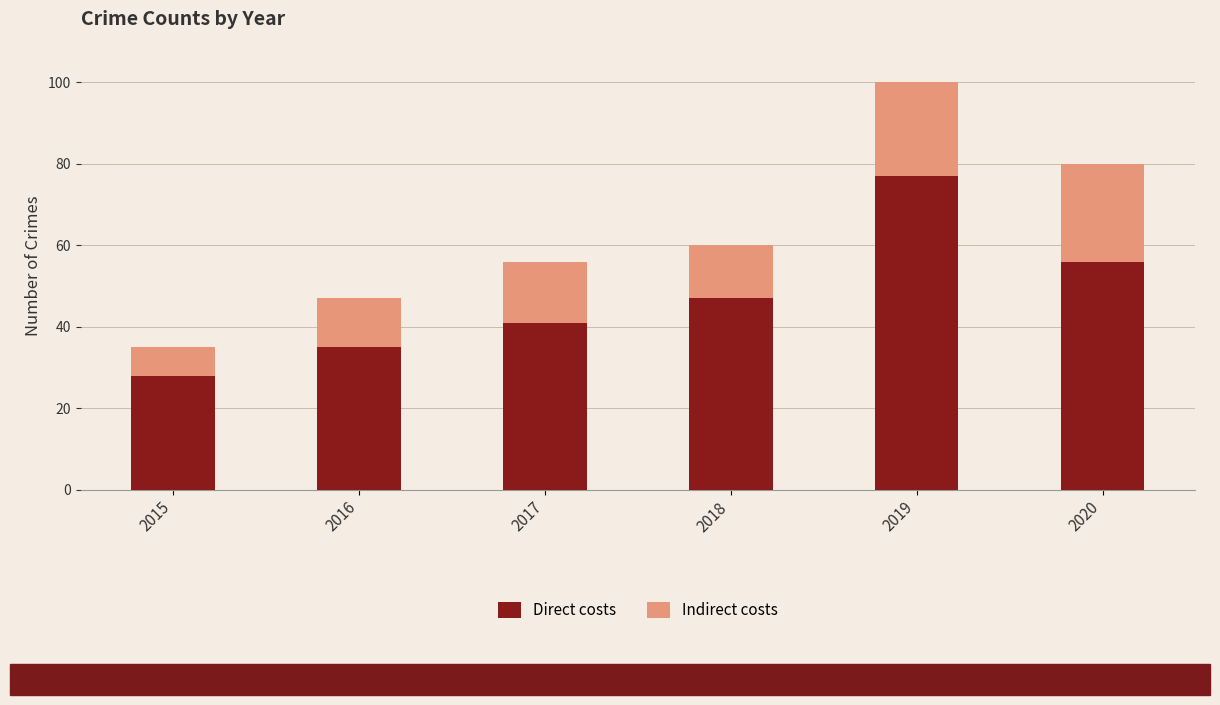

At which category is the sum across all series the highest?

2019